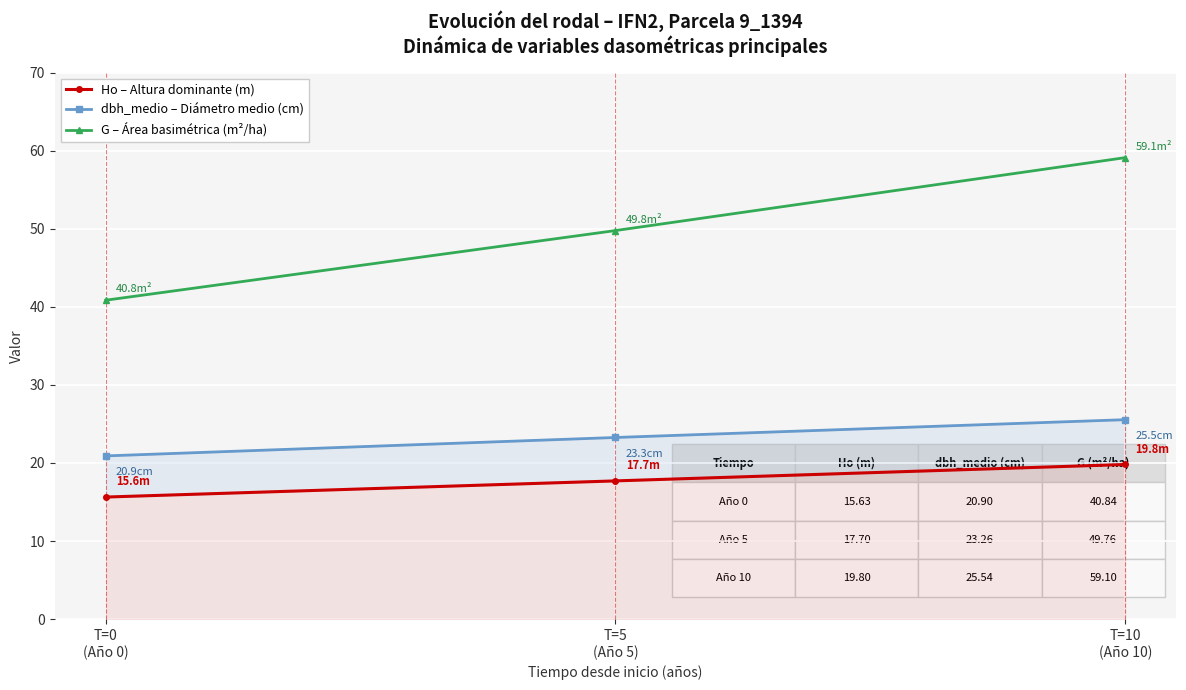

The value of Ho – Altura dominante (m) at T=10
(Año 10) is 32.8. True or false?

False